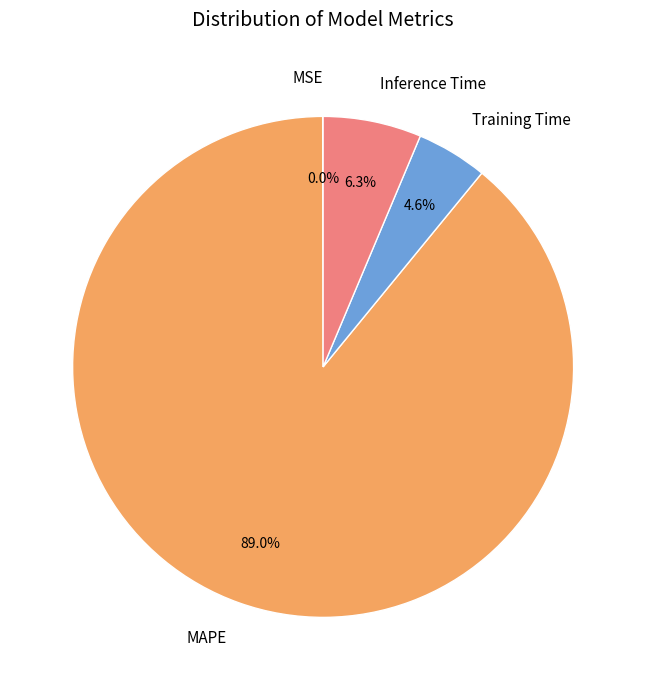

Is there a majority slice in this chart?

Yes